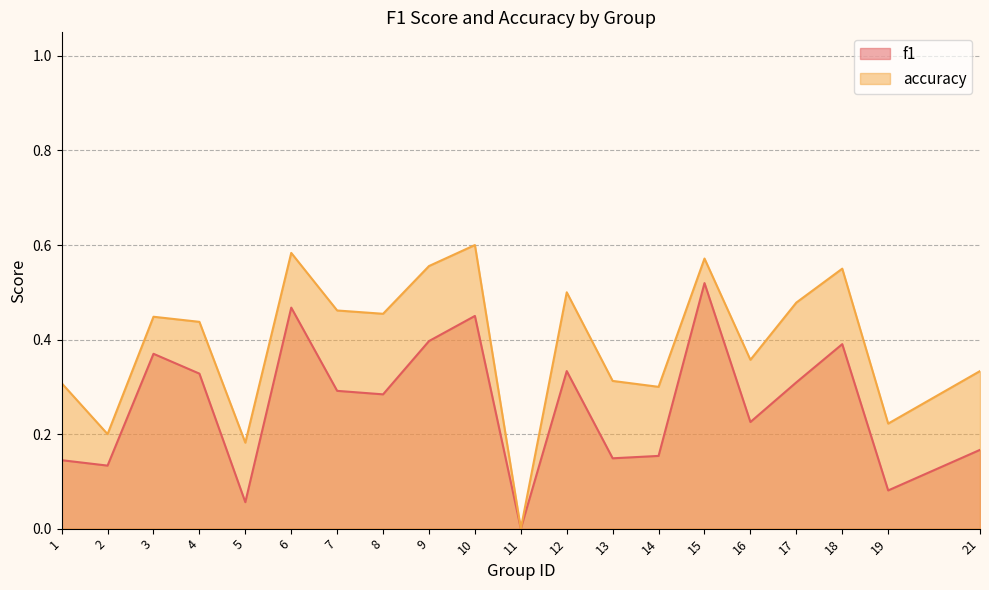

At which label is f1 closest to 0?

11